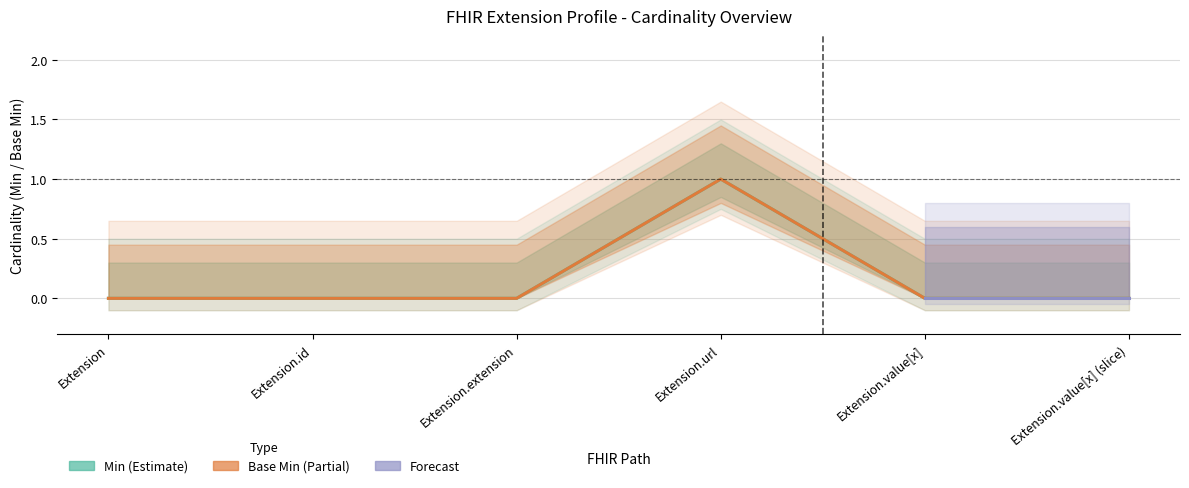

True or false: Base Min and Min intersect in this chart.

False